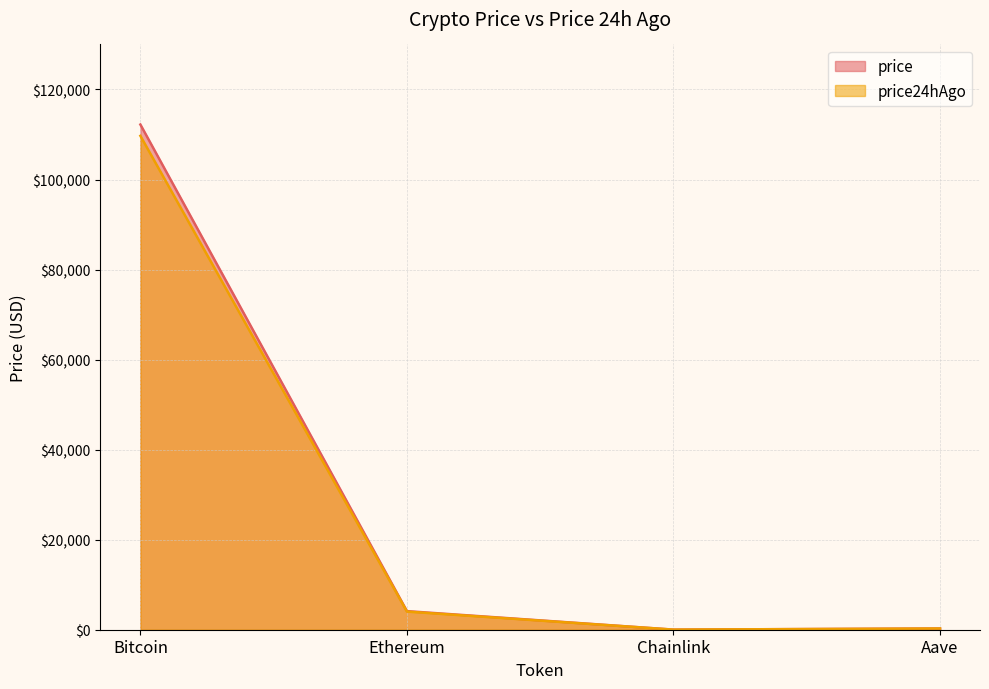

True or false: the data shows 31.1 at Chainlink.

False